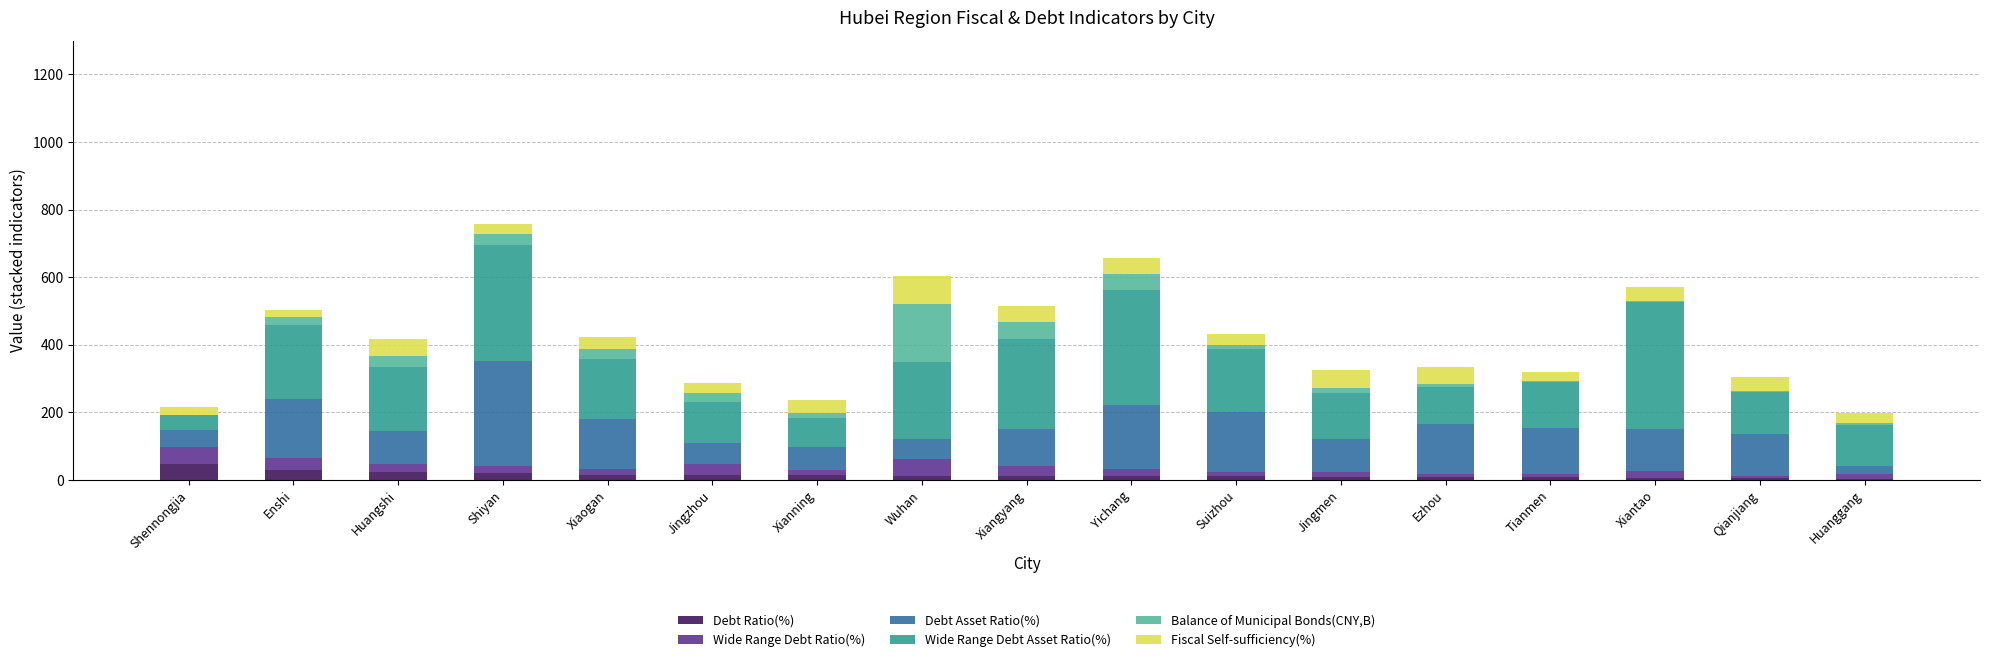

What is the highest value of the Debt Ratio(%) series?

48.6